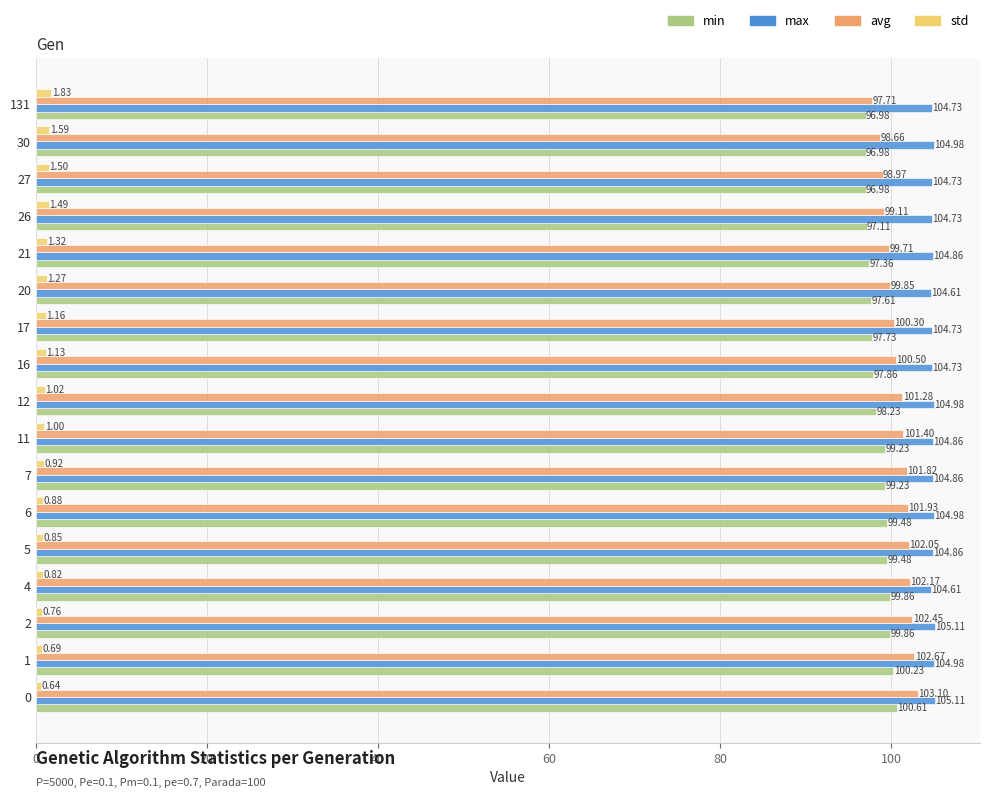

How many values in the avg series are below 101?

8